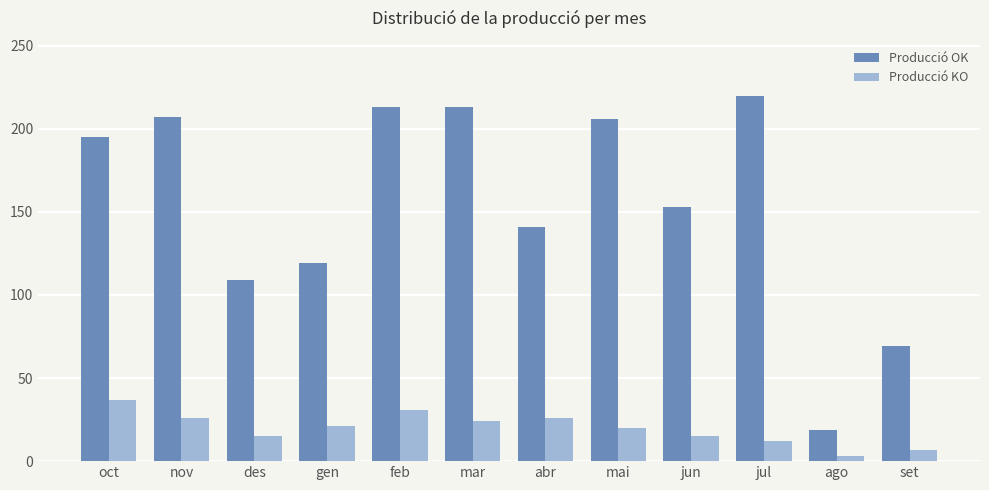

Rank the series by their average value, from highest to lowest.

Producció OK, Producció KO